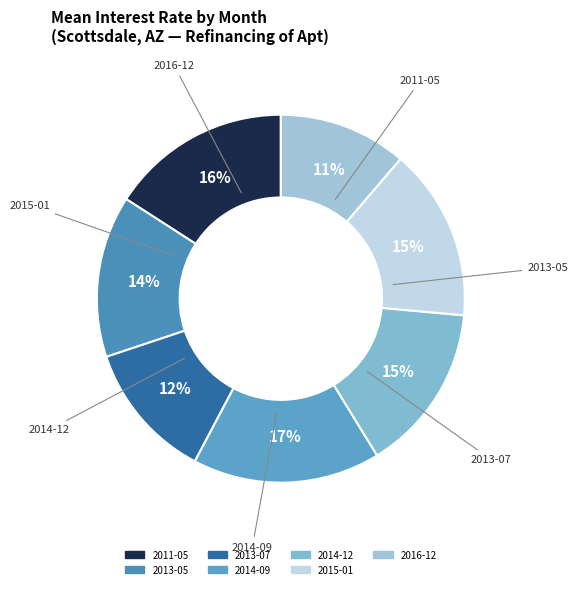

Combined, do 2016-12 and 2014-12 account for over 50%?

No